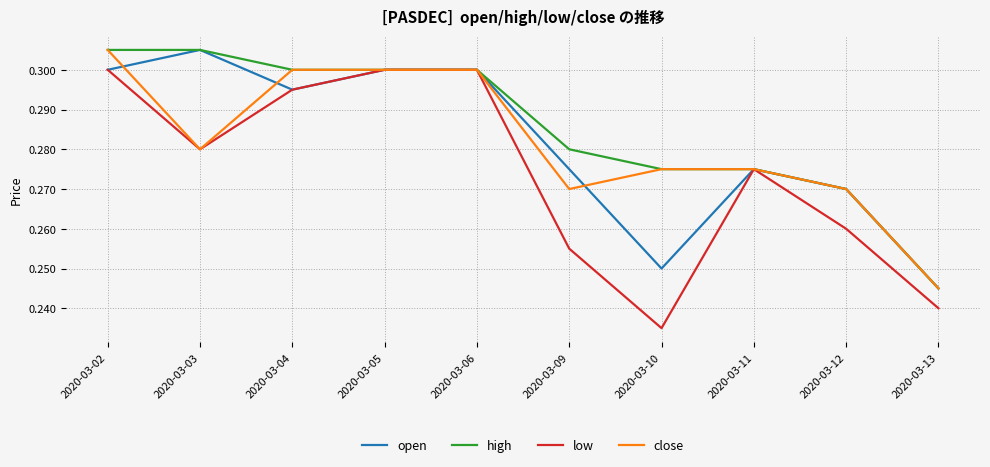

At which category does the chart reach its minimum across all series?

2020-03-10